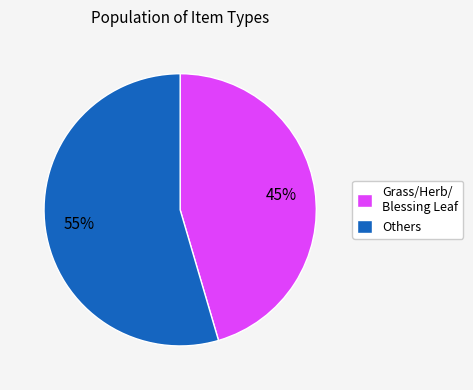

Which slice represents more than half of the pie?

Others